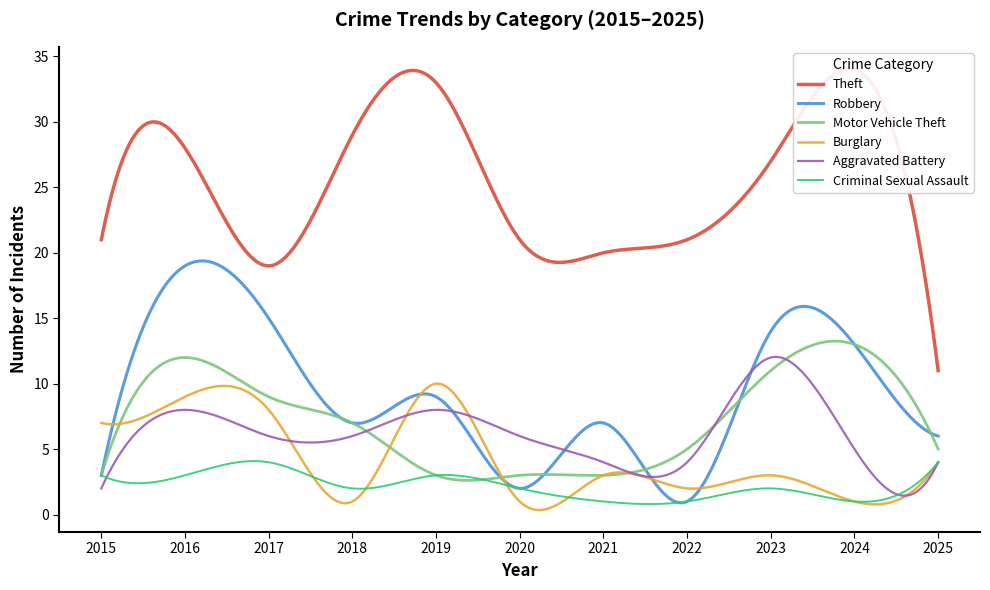

What is the difference between the highest and lowest values at 2021?

19